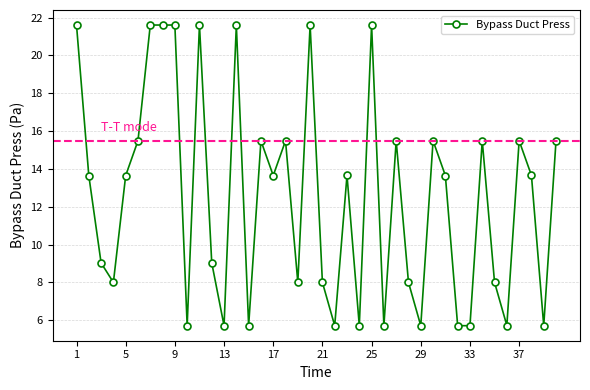

True or false: the data has more than 2 interior local peaks.

True